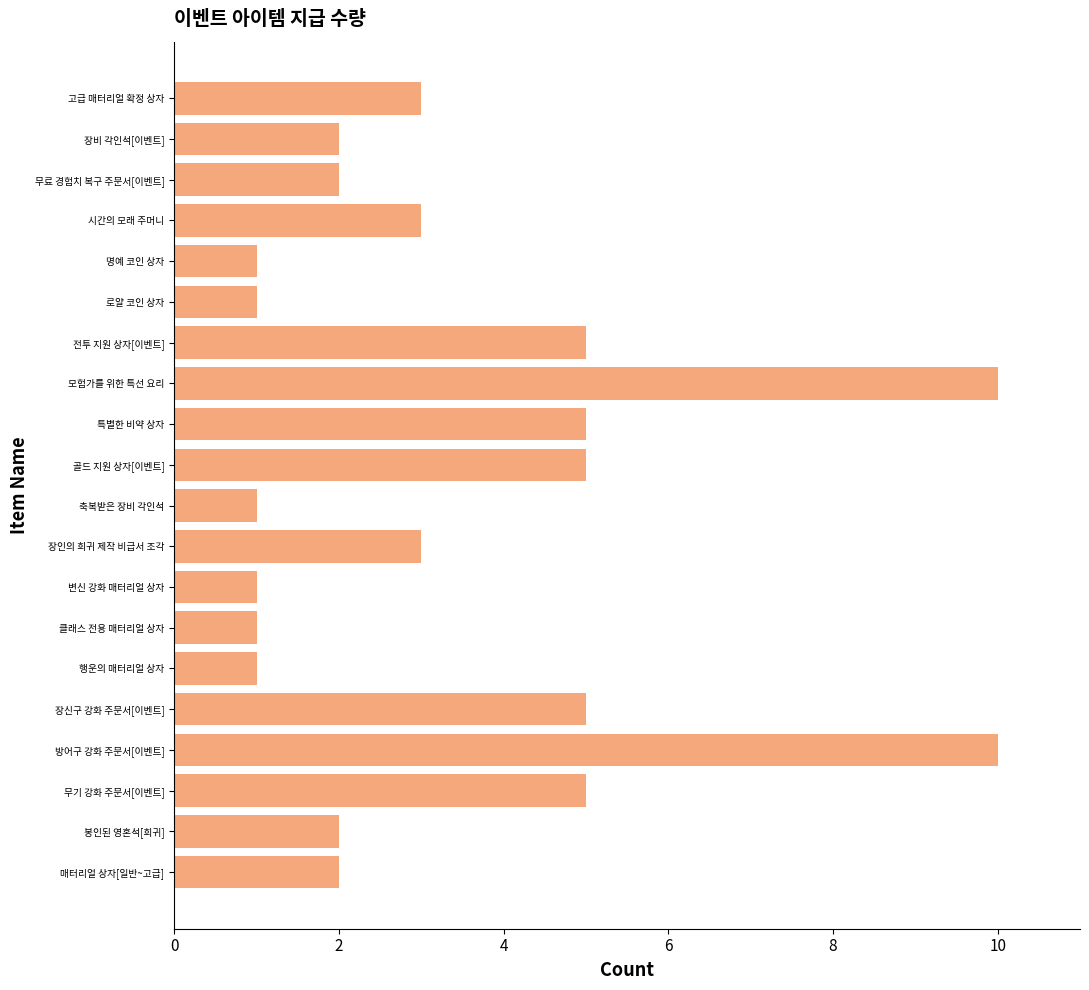

The chart shows a value of 1 at 전투 지원 상자[이벤트]. True or false?

False